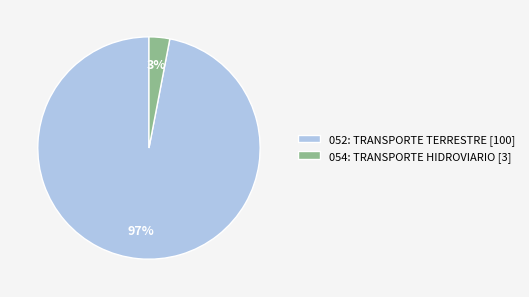

Do 054: TRANSPORTE HIDROVIARIO [3] and 052: TRANSPORTE TERRESTRE [100] together represent more than half of the pie?

Yes